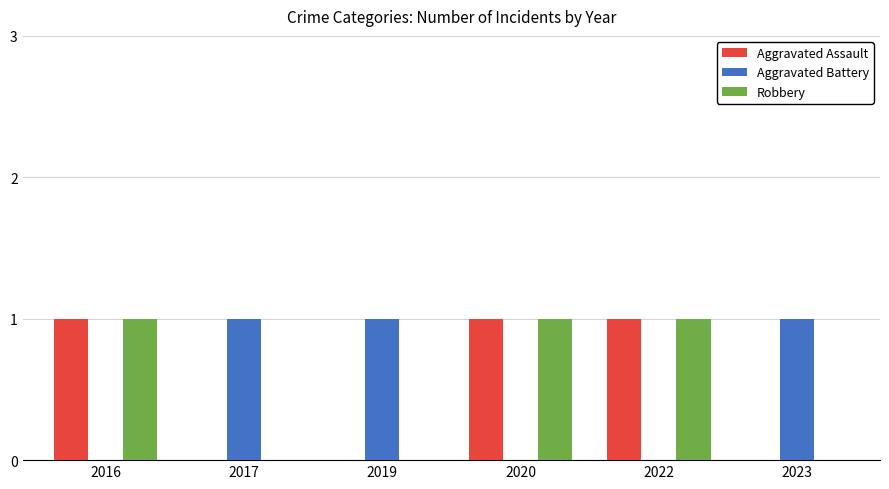

Reading left to right, list all the values displayed in this chart.

Aggravated Assault: 2016=1	2017=0	2019=0	2020=1	2022=1	2023=0
Aggravated Battery: 2016=0	2017=1	2019=1	2020=0	2022=0	2023=1
Robbery: 2016=1	2017=0	2019=0	2020=1	2022=1	2023=0